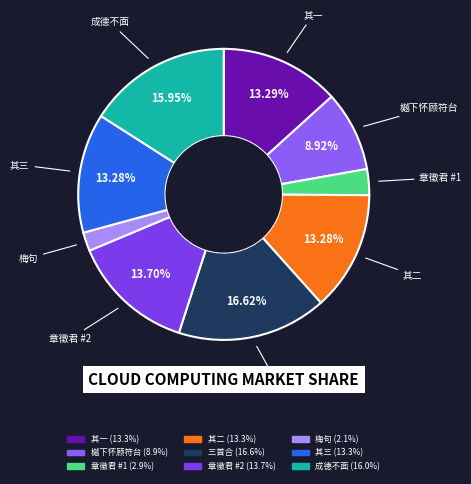

How many slices are in this pie chart?

9